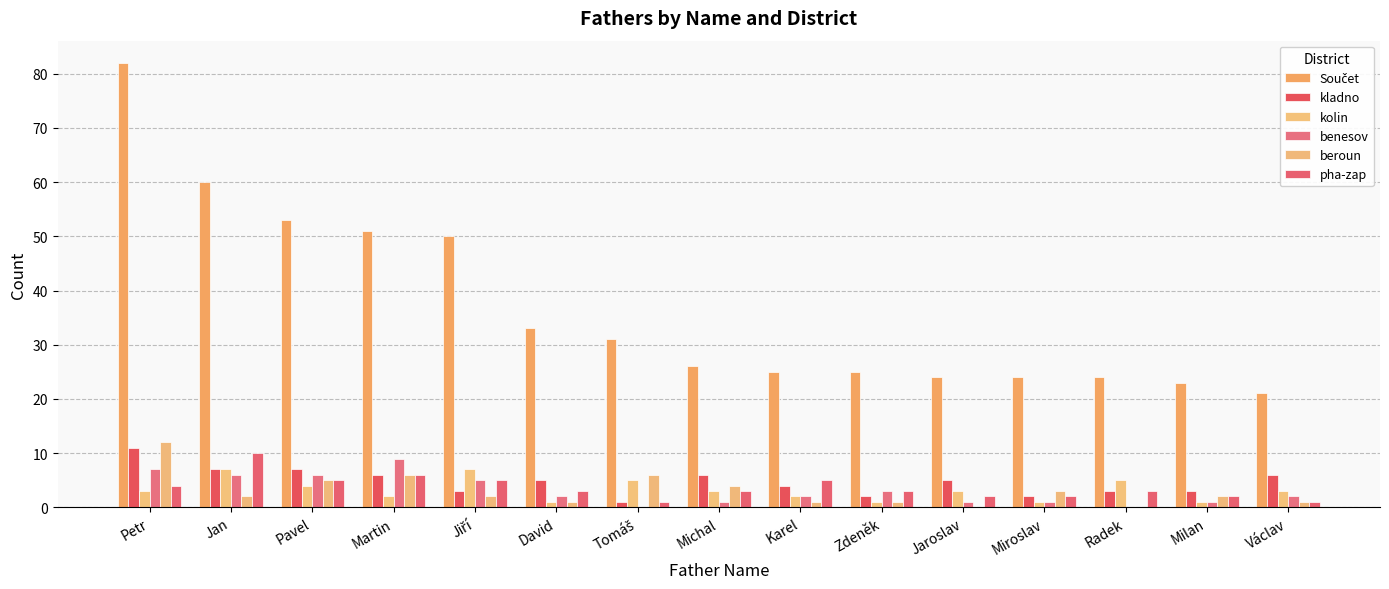

At which category is the sum across all series the highest?

Petr